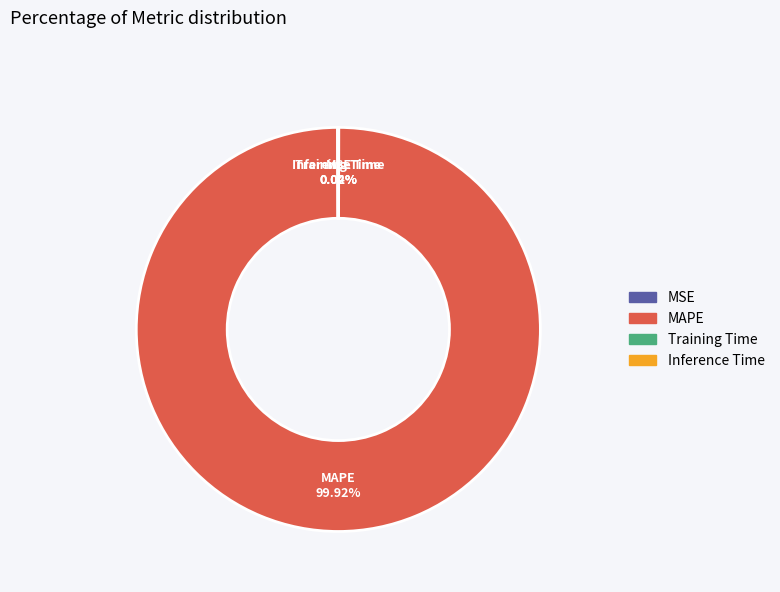

Which slice is the largest?

MAPE